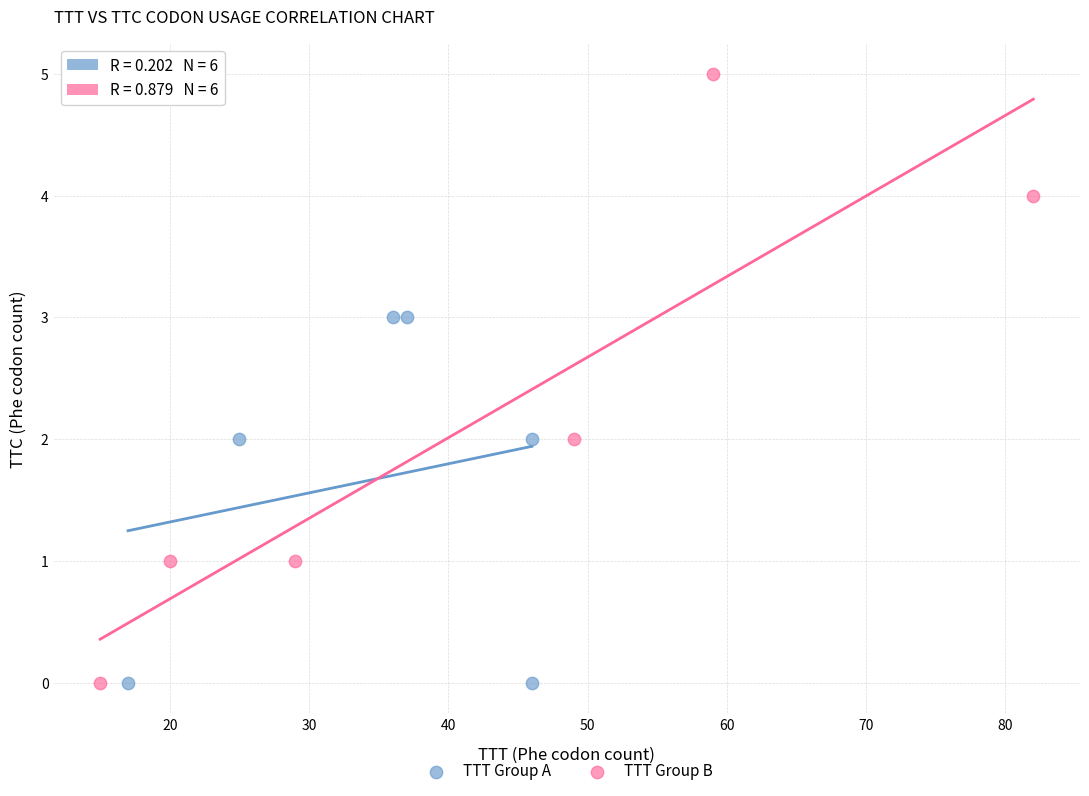

What are all the series names shown in the legend?

TTT Group A, TTT Group B